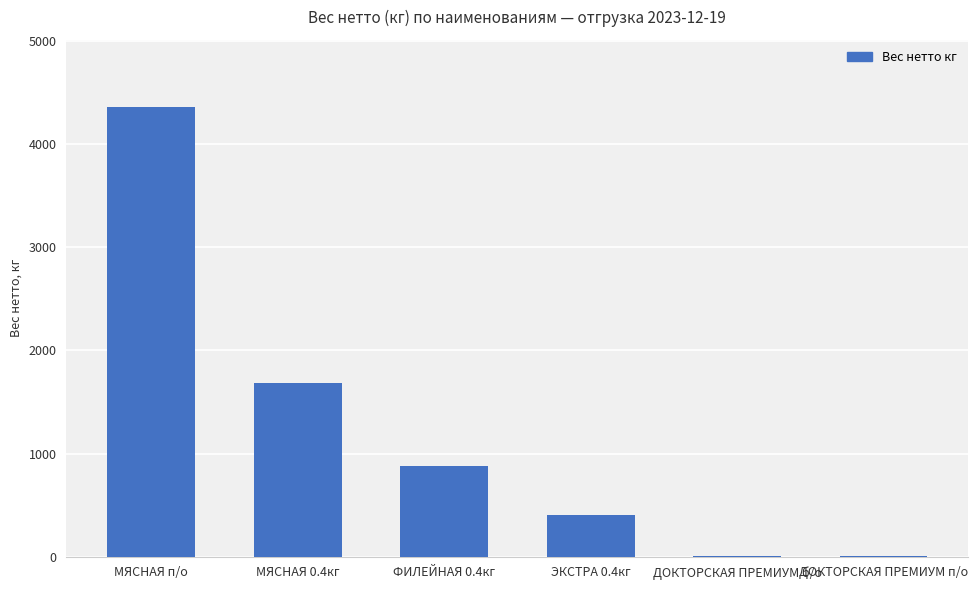

Approximately how many times larger is the value at МЯСНАЯ 0.4кг compared to МЯСНАЯ п/о?

0.4